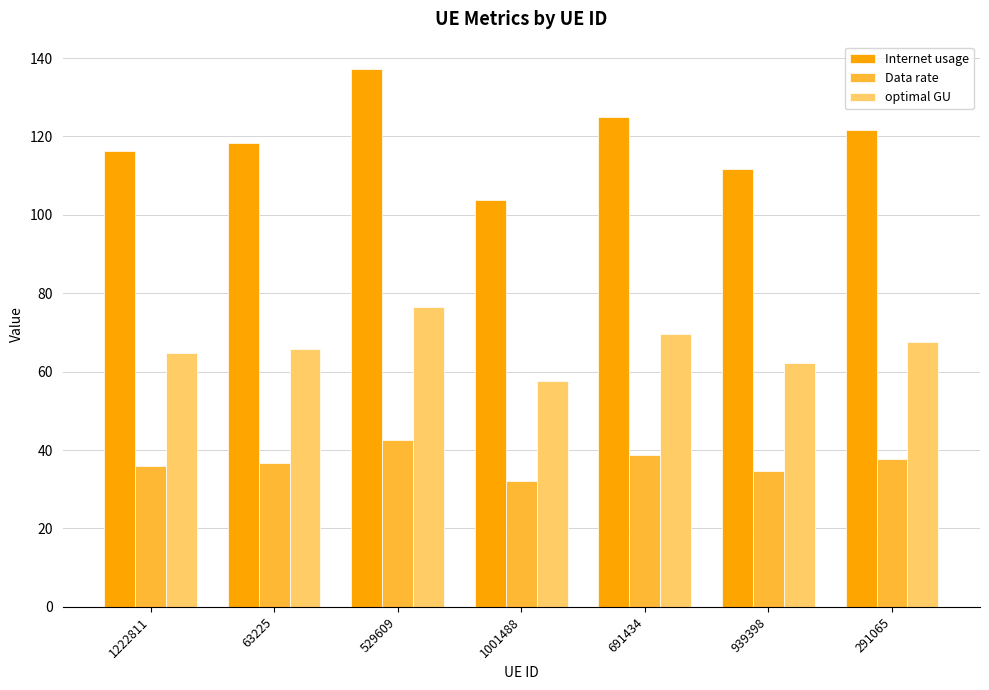

Between 529609 and 291065, which series saw the biggest shift?

Internet usage